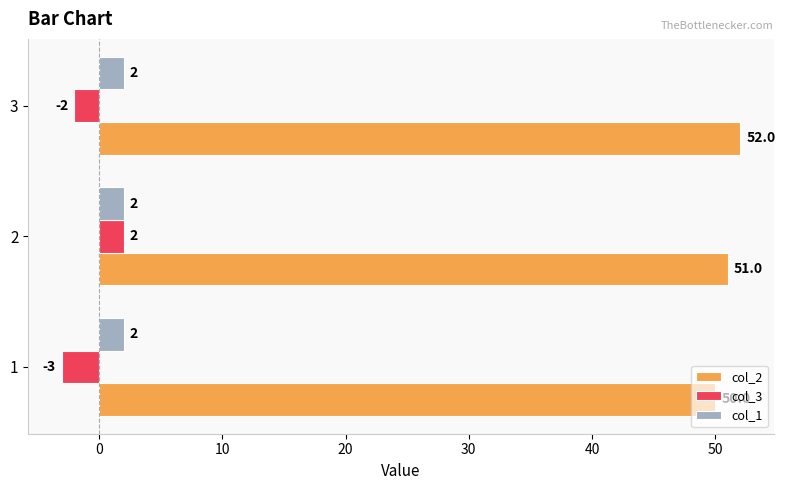

Count the col_2 values in the range 50 to 52.

3